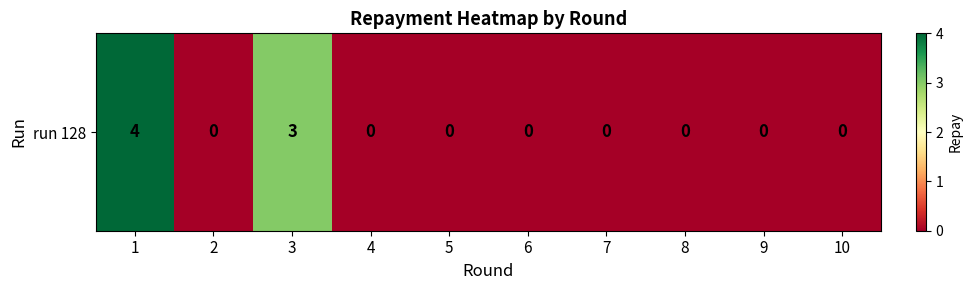

How many positive values are there?

2